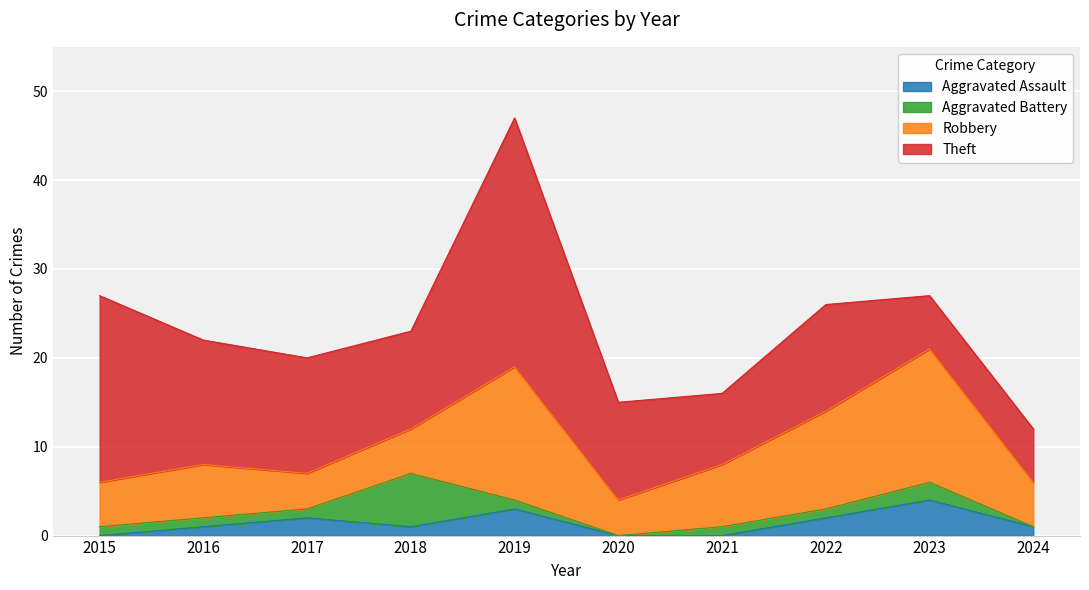

What are all the series names shown in the legend?

Aggravated Assault, Aggravated Battery, Robbery, Theft